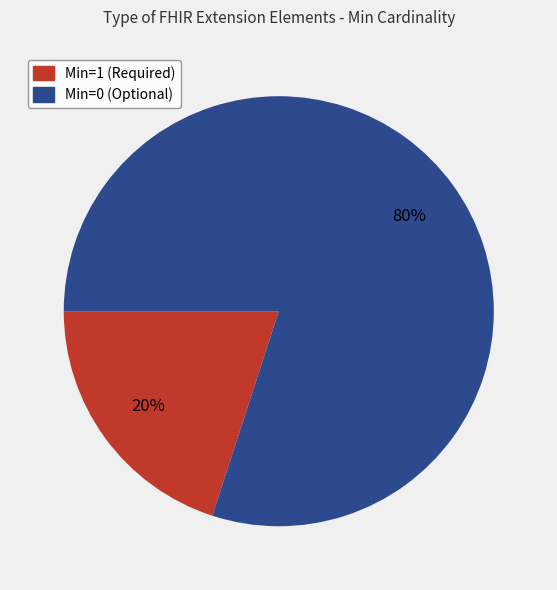

To the nearest percent, what is the average slice percentage?

50%